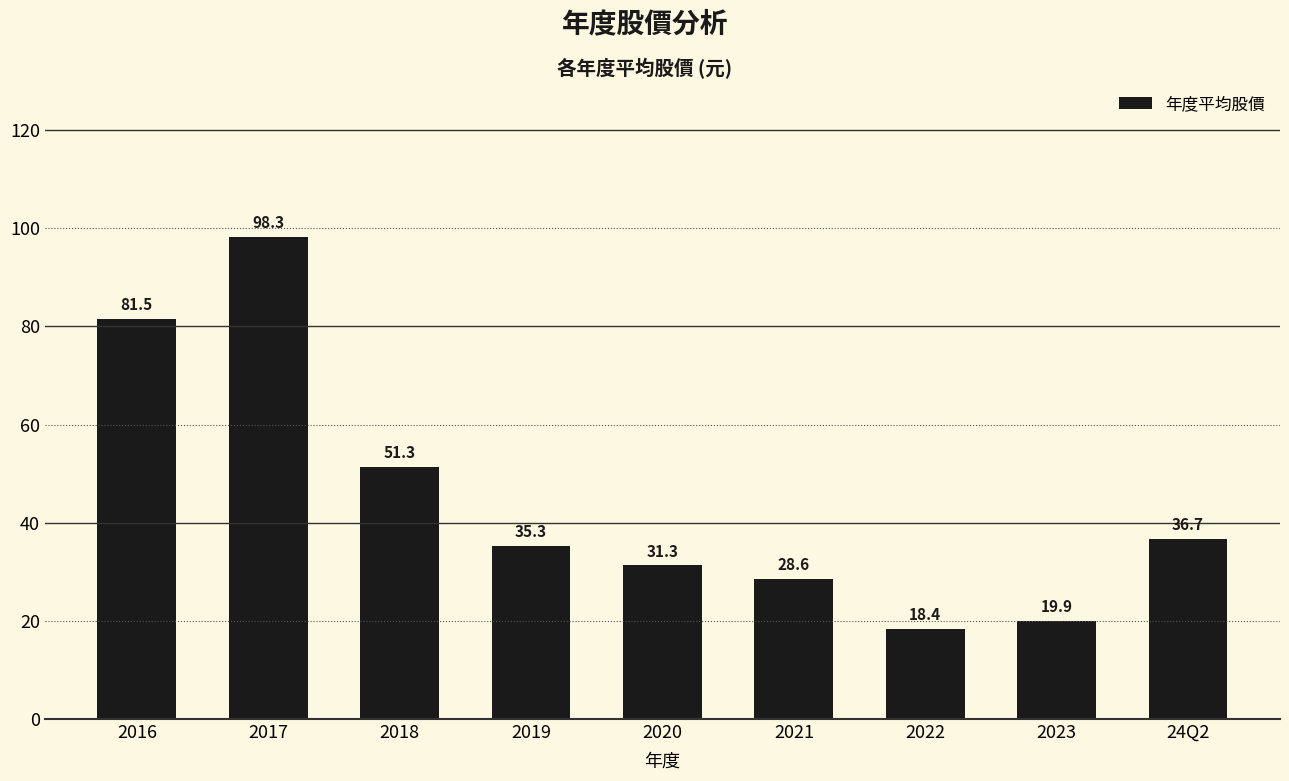

True or false: the data shows 81.5 at 2016.

True